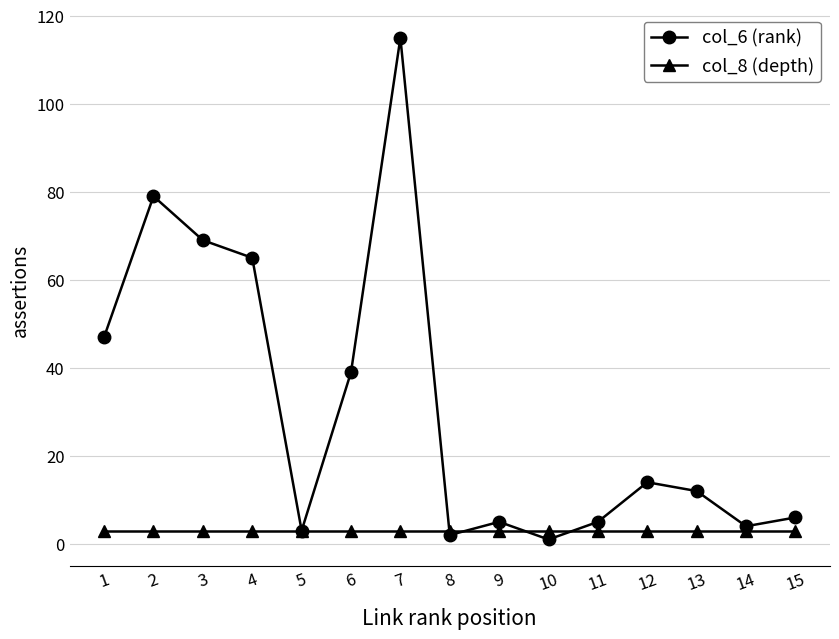

Reading left to right, list all the values displayed in this chart.

col_6 (rank): 1=47	2=79	3=69	4=65	5=3	6=39	7=115	8=2	9=5	10=1	11=5	12=14	13=12	14=4	15=6
col_8 (depth): 1=3	2=3	3=3	4=3	5=3	6=3	7=3	8=3	9=3	10=3	11=3	12=3	13=3	14=3	15=3